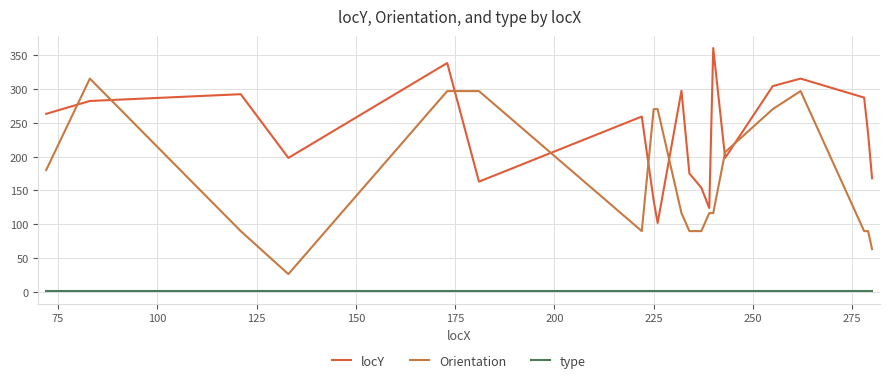

Is this an area chart (filled region under the line)?

No